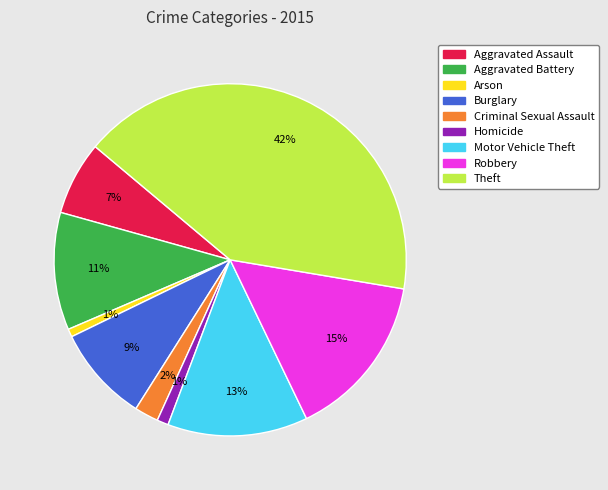

Between Robbery and Criminal Sexual Assault, which is larger?

Robbery